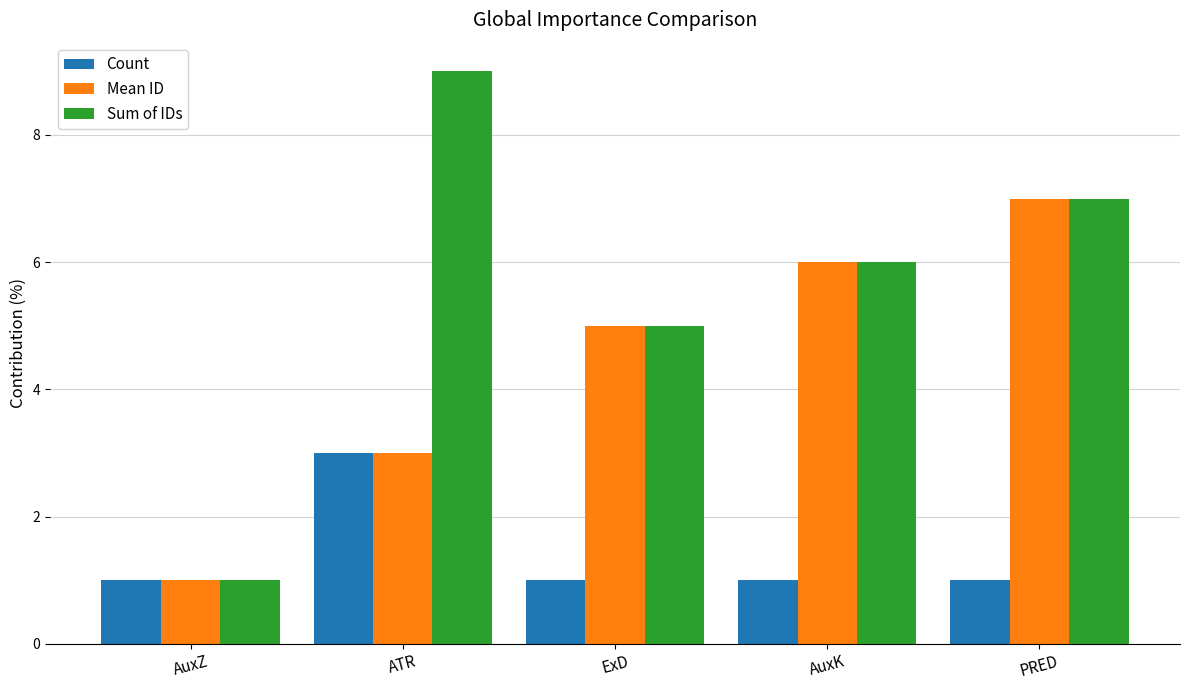

What is the highest value of the Sum of IDs series?

9